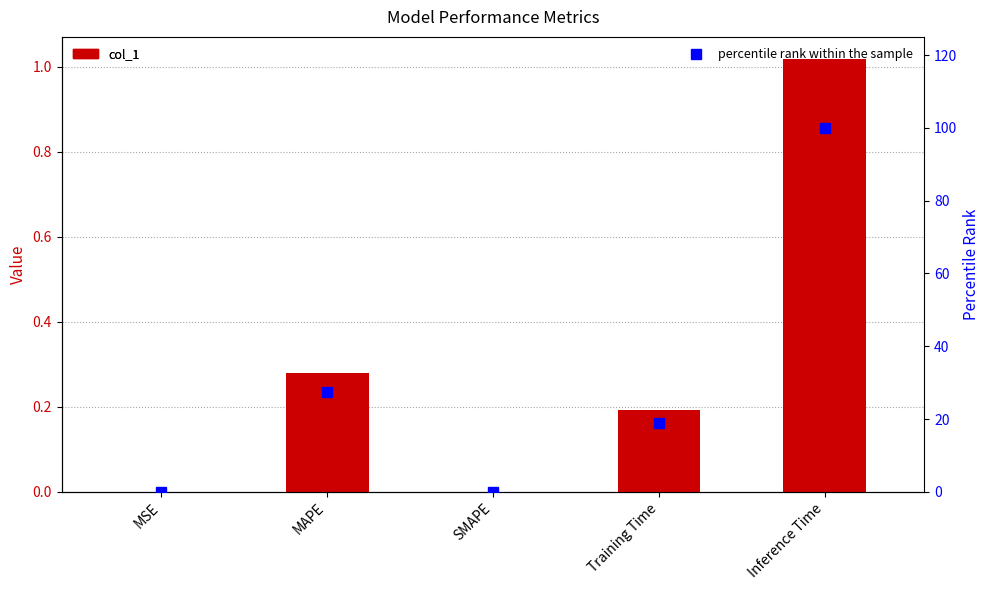

At which category is the sum across all series the highest?

Inference Time